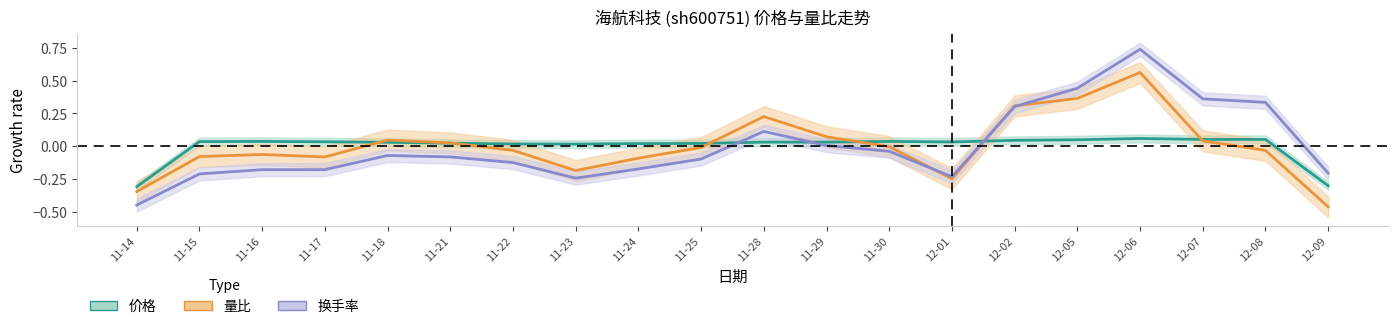

How many times do 换手率 and 量比 cross each other?

3